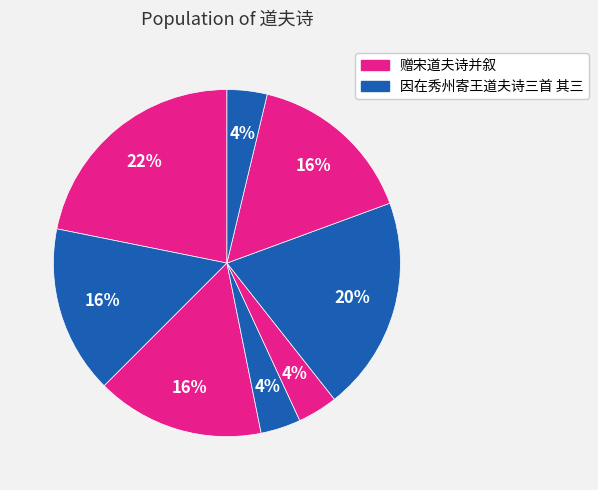

Count the number of slices in the pie.

8